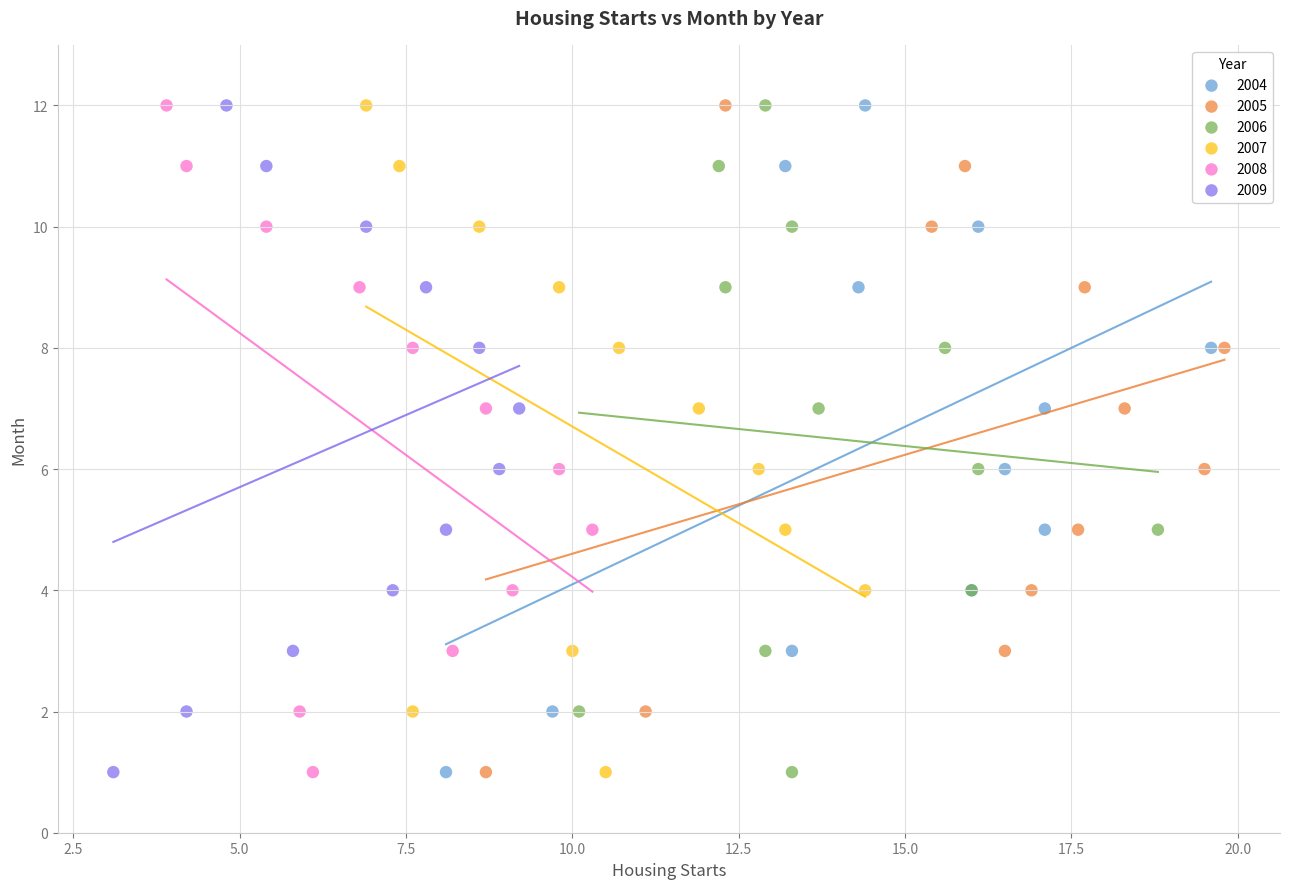

What are all the series names shown in the legend?

2004, 2005, 2006, 2007, 2008, 2009